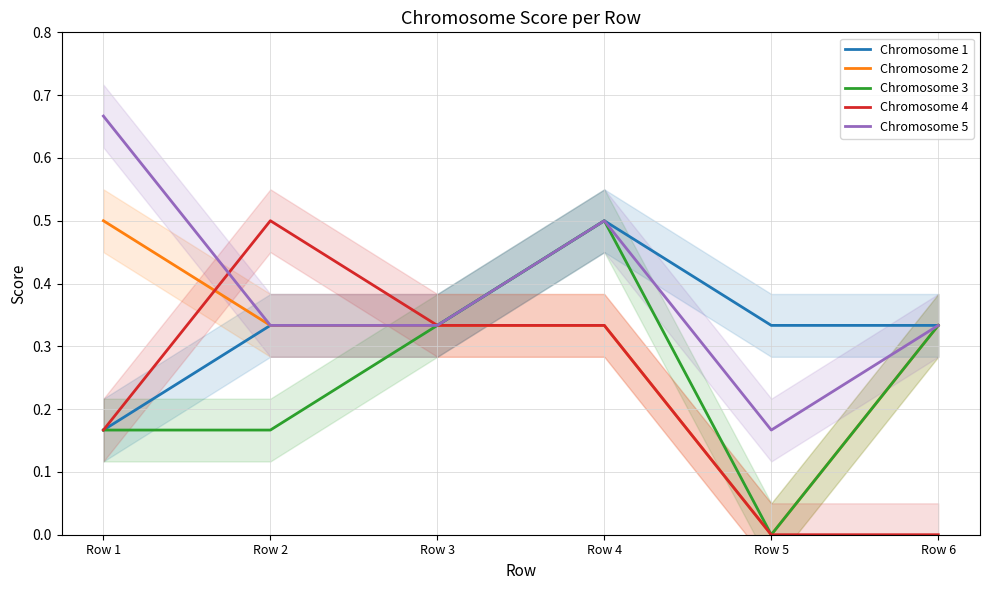

True or false: Chromosome 2 has a value of 0.5 at Row 6.

False